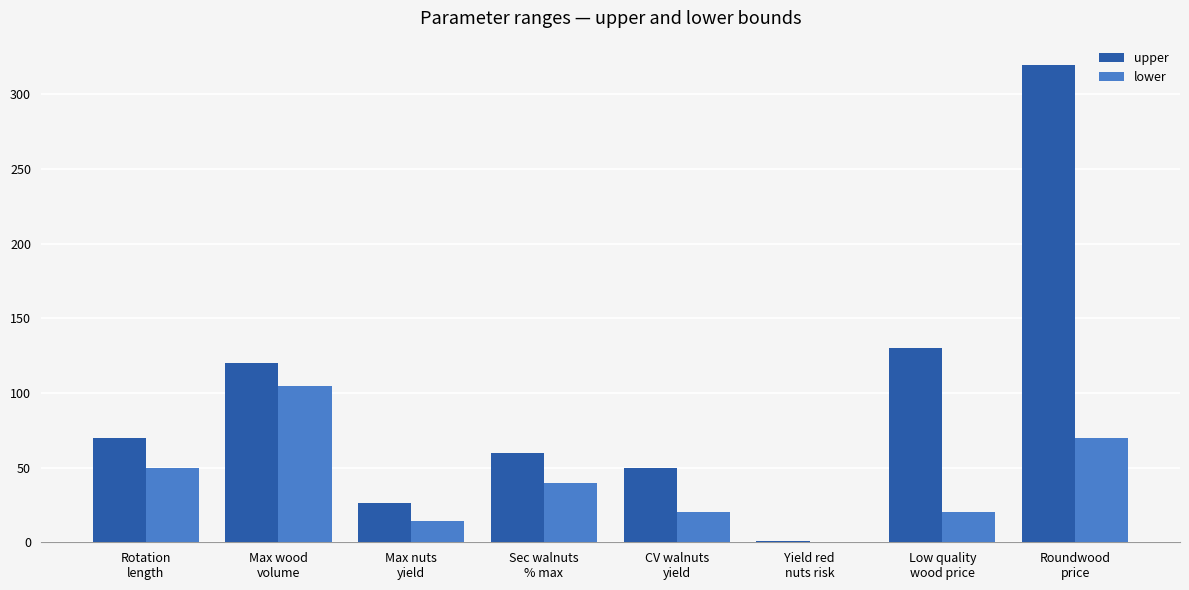

What is the highest value of the lower series?

105.0